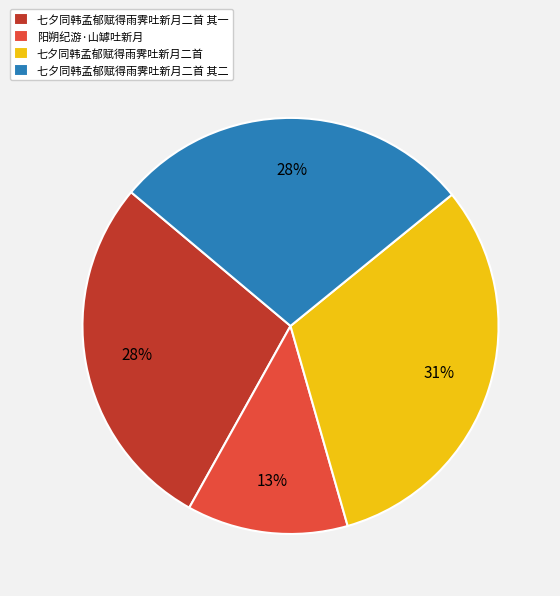

Combined, do 七夕同韩孟郁赋得雨霁吐新月二首 其一 and 七夕同韩孟郁赋得雨霁吐新月二首 account for over 50%?

Yes